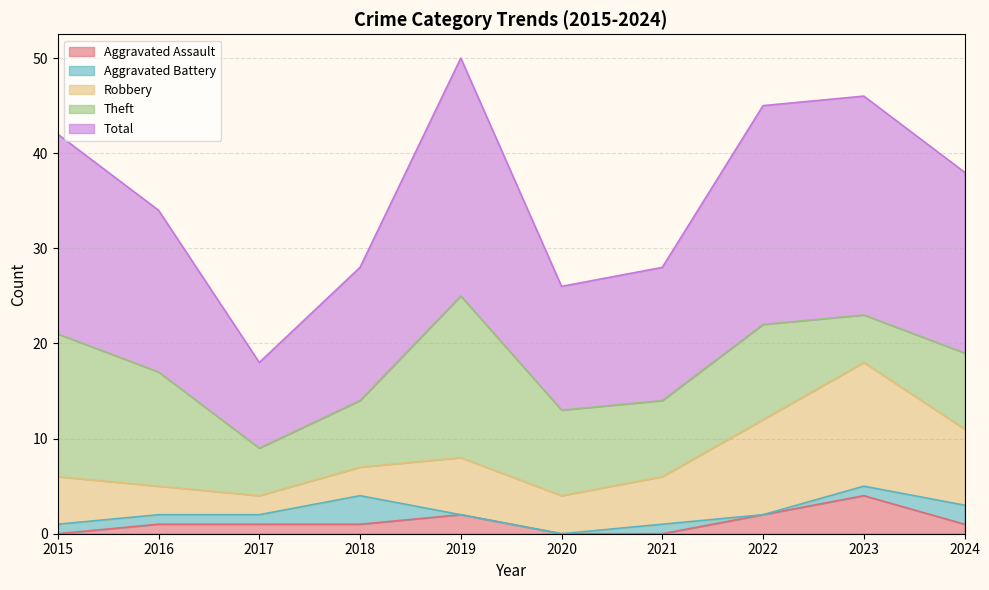

What is the spread (max minus min) of values at 2016?

16